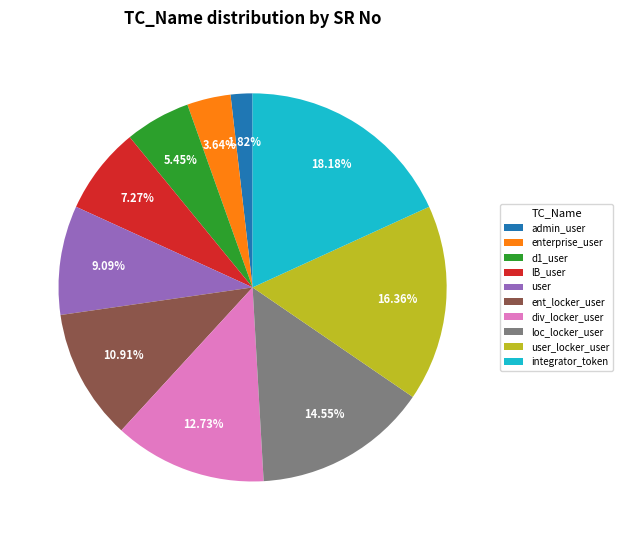

Does any single category account for the majority?

No